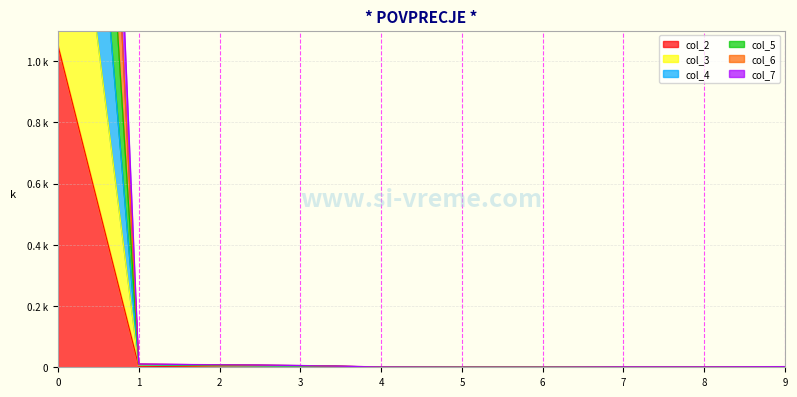

How many interior local peaks does the col_2 series have?

1